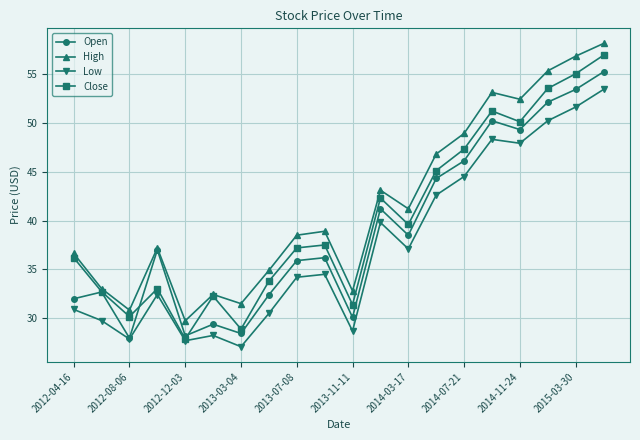

Which series has the largest total across all categories?

High